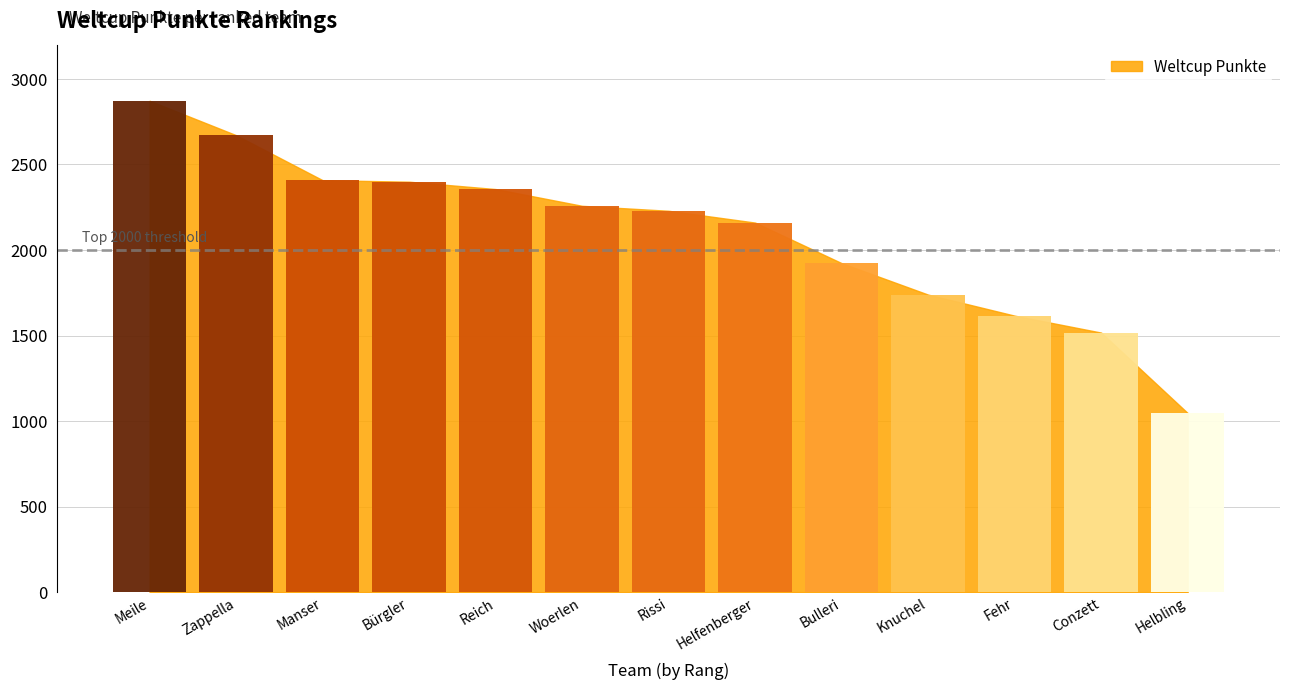

Read the value at Meile, to the nearest 10.

2870